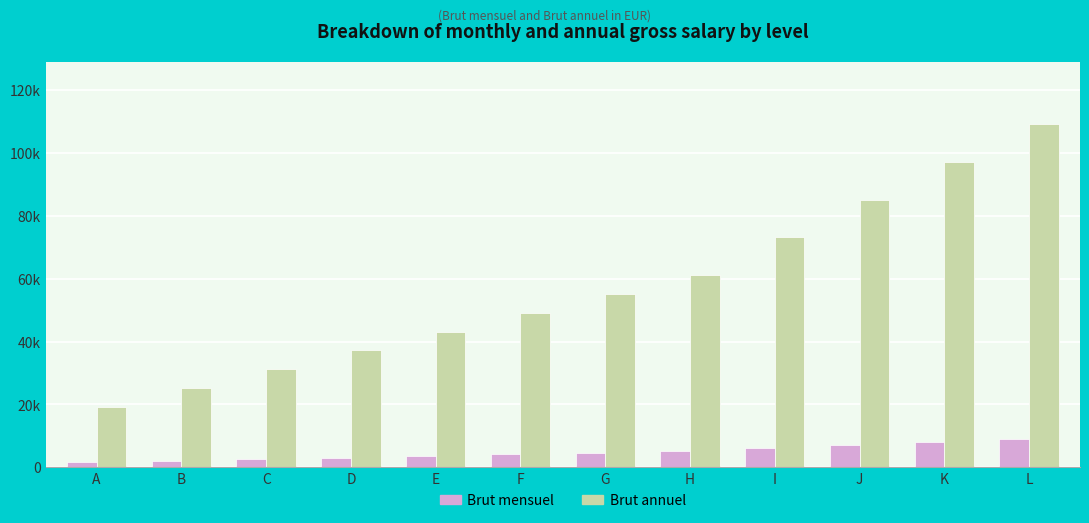

Reading left to right, what are all the values shown in this chart?

Brut mensuel: 1600	2100	2600	3100	3600	4100	4600	5100	6100	7100	8100	9100
Brut annuel: 19200	25200	31200	37200	43200	49200	55200	61200	73200	85200	97200	109200